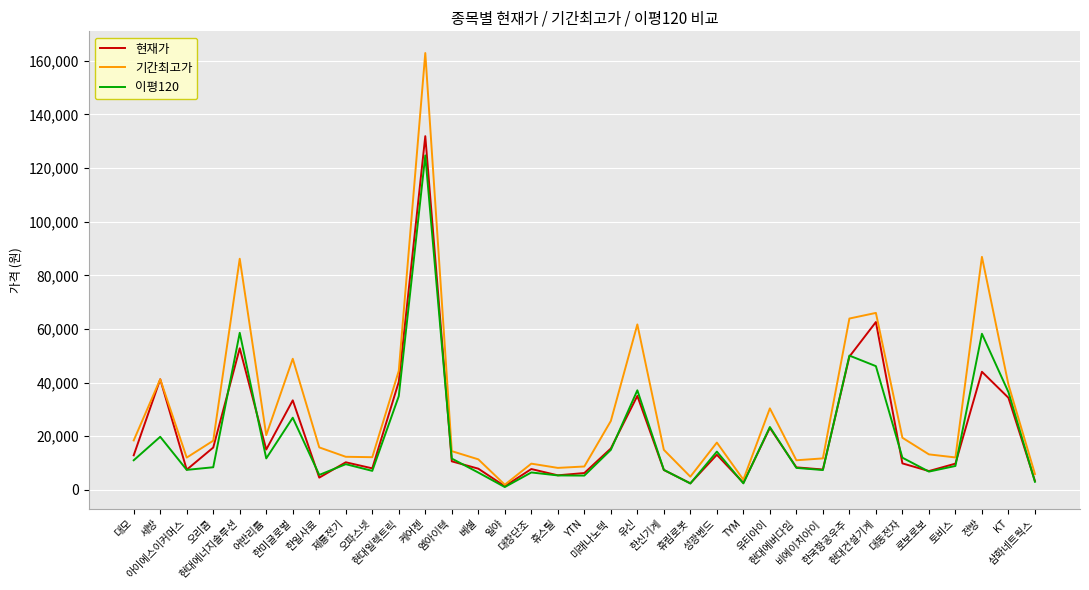

Rank the series by their maximum value, from highest to lowest.

기간최고가, 현재가, 이평120